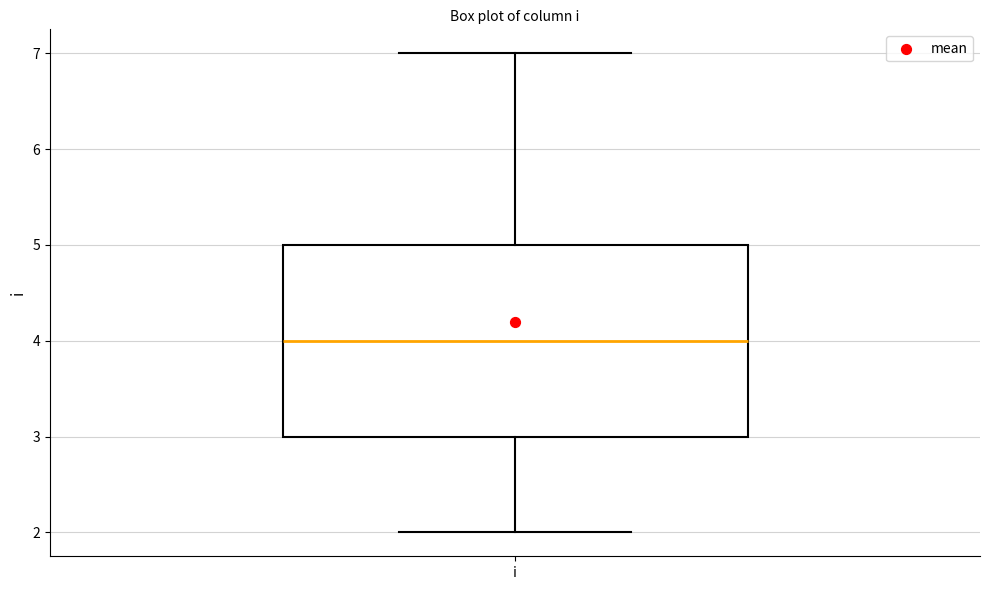

Read this box plot against the y-axis: the position of the median line, the range covered by the box, and the ends of both whiskers. The values are not printed on the chart, so give them approximately, as read against the axis.

median 4, box 3 to 5, whiskers 2 to 7